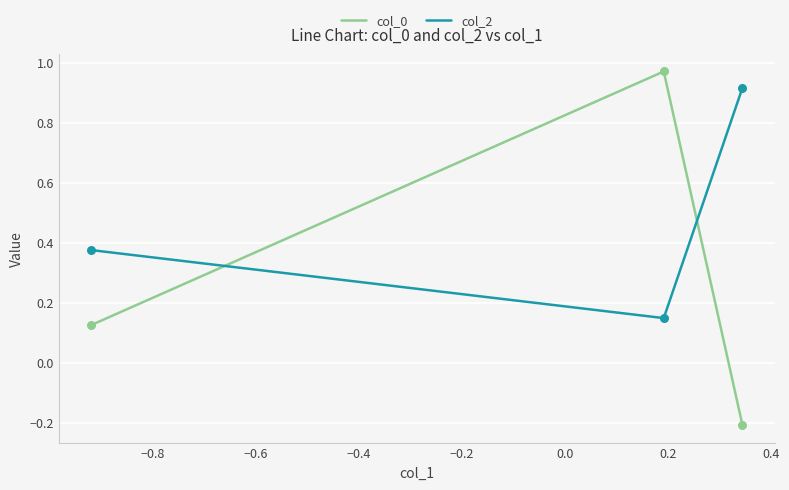

Which series has the widest spread of values?

col_0